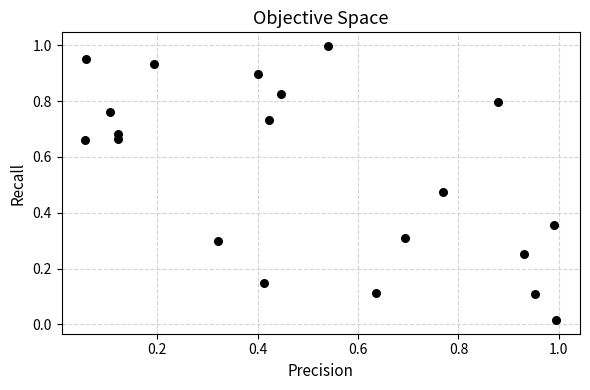

What is the range of Y values (max minus min)?

1.0